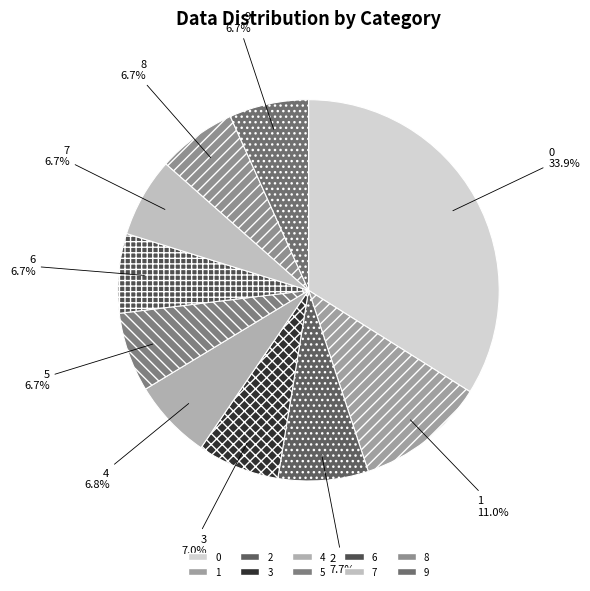

True or false: 2 accounts for 8% of the total.

True